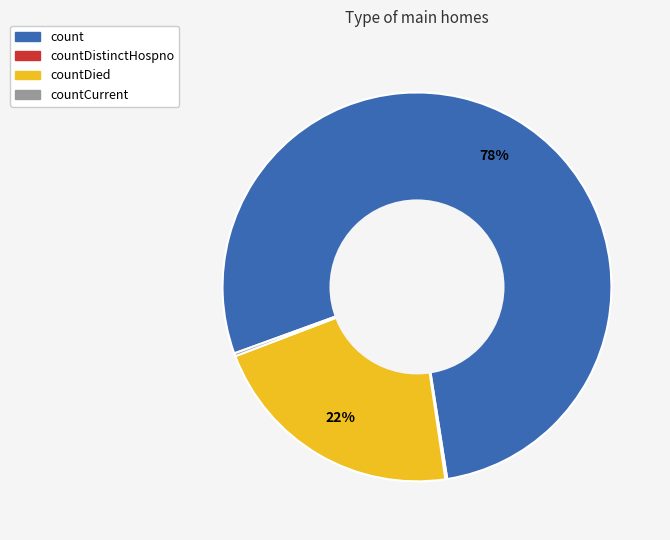

Is there any slice that represents more than half of the pie?

Yes